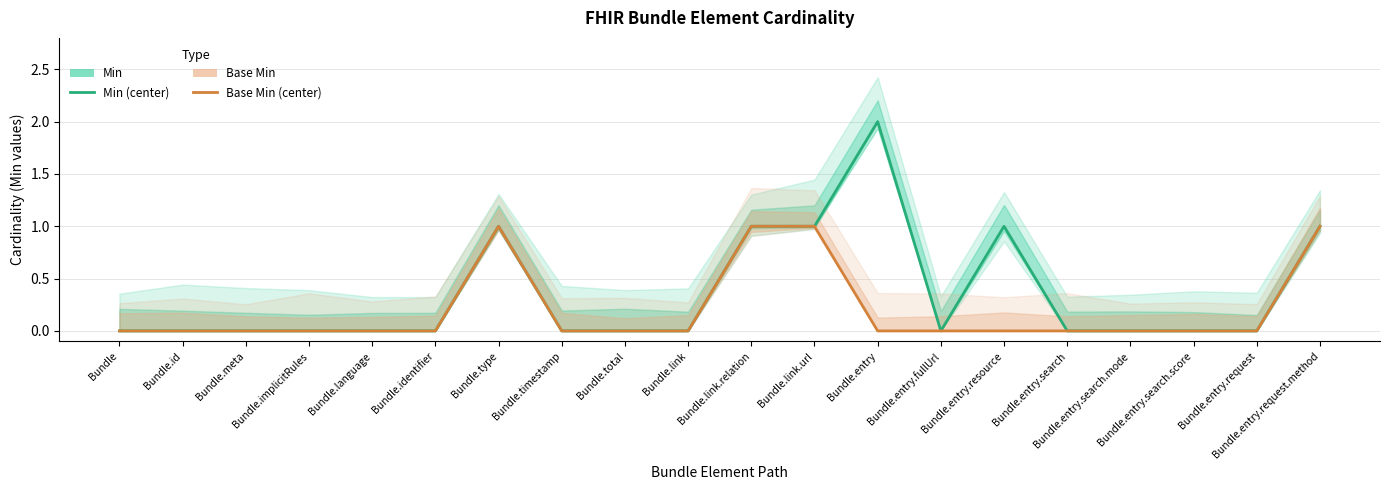

Does the chart display data point markers on the line(s)?

No